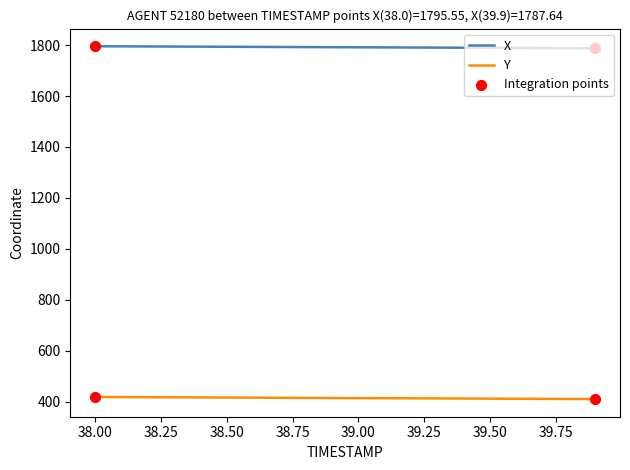

At how many categories does at least one series exceed 1208?

20